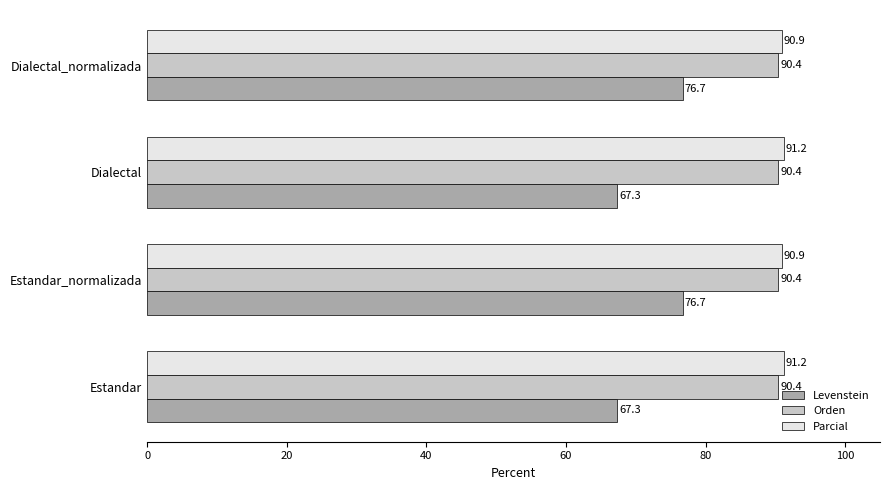

What is the sum of the Orden values at Dialectal_normalizada and Estandar?

180.8